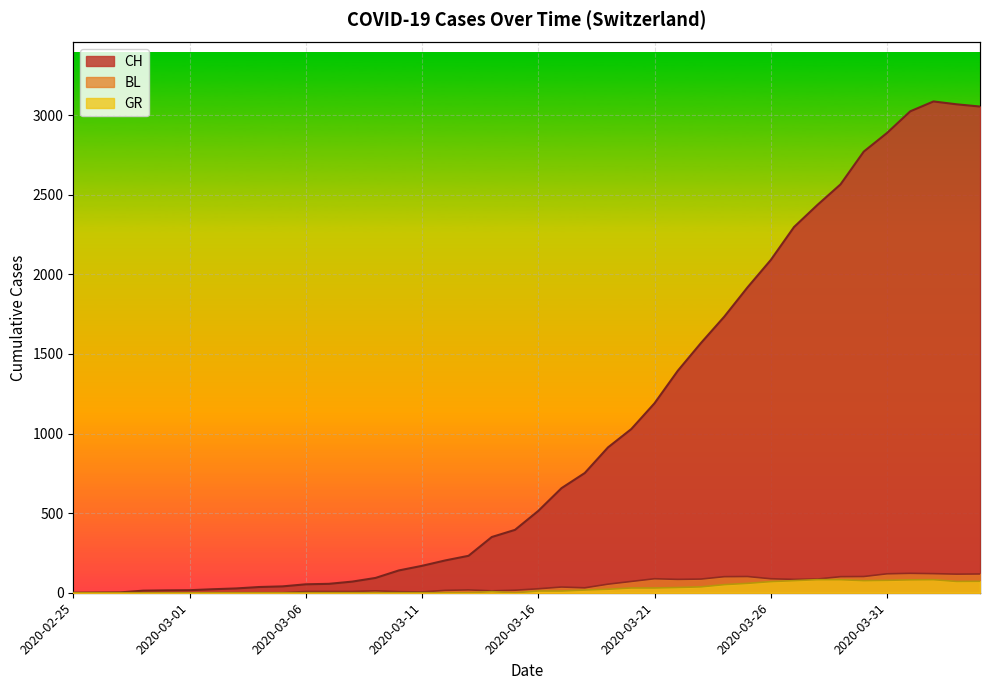

Which category has the highest value in the CH series?

2020-04-02